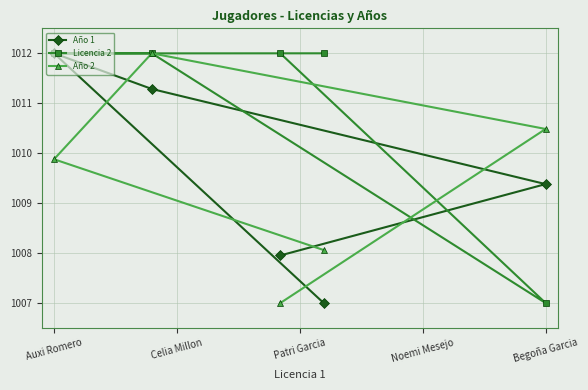

What is the minimum value for Año 1?

1007.0